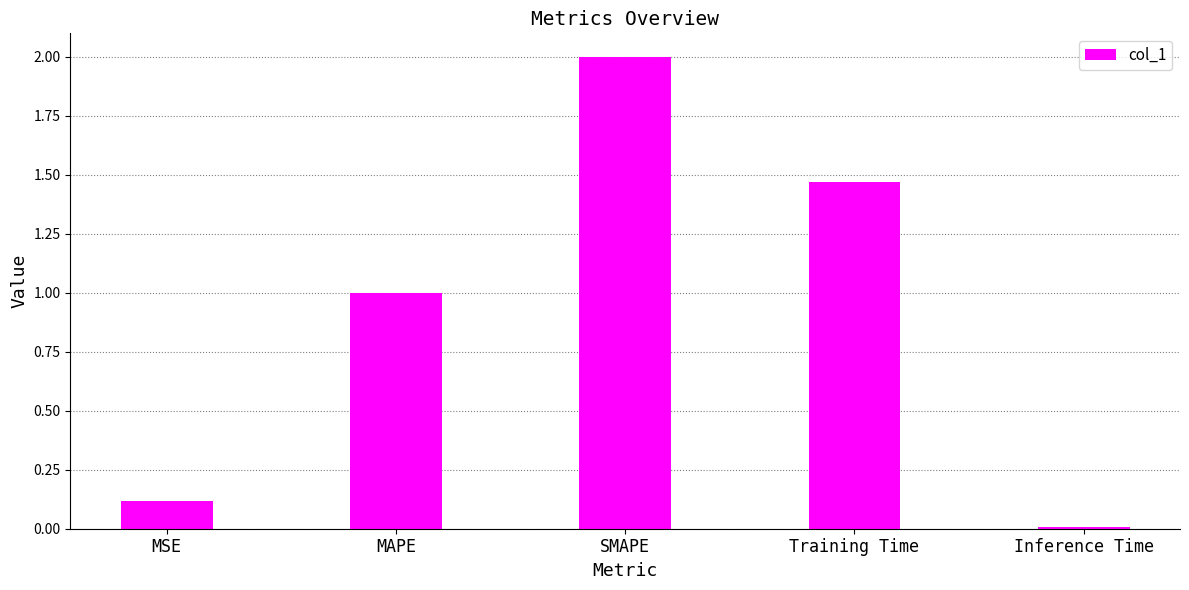

At which category does the chart reach its minimum across all series?

Inference Time